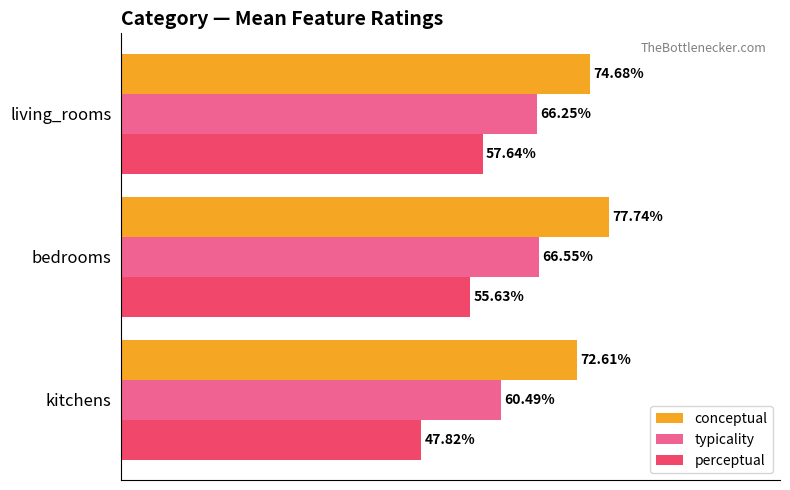

List the labels in order of perceptual value, smallest first.

kitchens, bedrooms, living_rooms